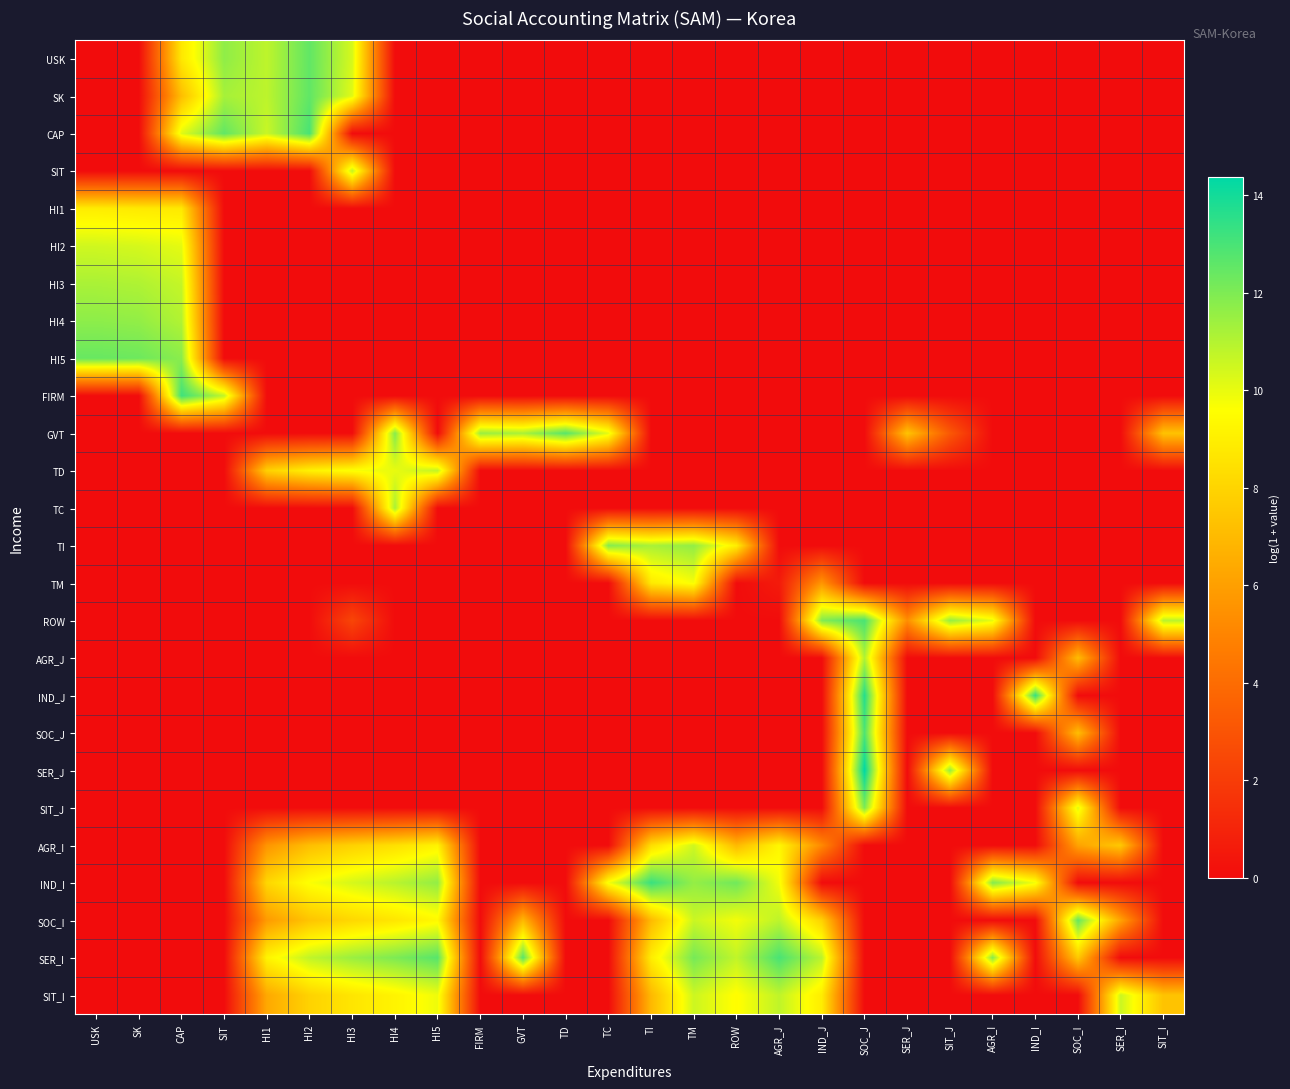

Reading right to left, list all the values displayed in this chart.

USK: SIT_I=0.0	SER_I=0.0	SOC_I=0.0	IND_I=0.0	AGR_I=0.0	SIT_J=0.0	SER_J=0.0	SOC_J=0.0	IND_J=0.0	AGR_J=0.0	ROW=0.0	TM=0.0	TI=0.0	TC=0.0	TD=0.0	GVT=0.0	FIRM=0.0	HI5=0.0	HI4=0.0	HI3=10.4	HI2=12.5	HI1=10.8	SIT=11.7	CAP=8.7	SK=0.0	USK=0.0
SK: SIT_I=0.0	SER_I=0.0	SOC_I=0.0	IND_I=0.0	AGR_I=0.0	SIT_J=0.0	SER_J=0.0	SOC_J=0.0	IND_J=0.0	AGR_J=0.0	ROW=0.0	TM=0.0	TI=0.0	TC=0.0	TD=0.0	GVT=0.0	FIRM=0.0	HI5=0.0	HI4=0.0	HI3=10.1	HI2=12.5	HI1=10.8	SIT=11.2	CAP=7.2	SK=0.0	USK=0.0
CAP: SIT_I=0.0	SER_I=0.0	SOC_I=0.0	IND_I=0.0	AGR_I=0.0	SIT_J=0.0	SER_J=0.0	SOC_J=0.0	IND_J=0.0	AGR_J=0.0	ROW=0.0	TM=0.0	TI=0.0	TC=0.0	TD=0.0	GVT=0.0	FIRM=0.0	HI5=0.0	HI4=0.0	HI3=0.0	HI2=13.0	HI1=10.6	SIT=12.5	CAP=10.2	SK=0.0	USK=0.0
SIT: SIT_I=0.0	SER_I=0.0	SOC_I=0.0	IND_I=0.0	AGR_I=0.0	SIT_J=0.0	SER_J=0.0	SOC_J=0.0	IND_J=0.0	AGR_J=0.0	ROW=0.0	TM=0.0	TI=0.0	TC=0.0	TD=0.0	GVT=0.0	FIRM=0.0	HI5=0.0	HI4=0.0	HI3=10.8	HI2=0.0	HI1=0.0	SIT=0.0	CAP=0.0	SK=0.0	USK=0.0
HI1: SIT_I=0.0	SER_I=0.0	SOC_I=0.0	IND_I=0.0	AGR_I=0.0	SIT_J=0.0	SER_J=0.0	SOC_J=0.0	IND_J=0.0	AGR_J=0.0	ROW=0.0	TM=0.0	TI=0.0	TC=0.0	TD=0.0	GVT=0.0	FIRM=0.0	HI5=0.0	HI4=0.0	HI3=0.0	HI2=0.0	HI1=0.0	SIT=0.0	CAP=8.8	SK=8.8	USK=8.9
HI2: SIT_I=0.0	SER_I=0.0	SOC_I=0.0	IND_I=0.0	AGR_I=0.0	SIT_J=0.0	SER_J=0.0	SOC_J=0.0	IND_J=0.0	AGR_J=0.0	ROW=0.0	TM=0.0	TI=0.0	TC=0.0	TD=0.0	GVT=0.0	FIRM=0.0	HI5=0.0	HI4=0.0	HI3=0.0	HI2=0.0	HI1=0.0	SIT=0.0	CAP=10.1	SK=10.4	USK=10.5
HI3: SIT_I=0.0	SER_I=0.0	SOC_I=0.0	IND_I=0.0	AGR_I=0.0	SIT_J=0.0	SER_J=0.0	SOC_J=0.0	IND_J=0.0	AGR_J=0.0	ROW=0.0	TM=0.0	TI=0.0	TC=0.0	TD=0.0	GVT=0.0	FIRM=0.0	HI5=0.0	HI4=0.0	HI3=0.0	HI2=0.0	HI1=0.0	SIT=0.0	CAP=10.7	SK=11.1	USK=11.2
HI4: SIT_I=0.0	SER_I=0.0	SOC_I=0.0	IND_I=0.0	AGR_I=0.0	SIT_J=0.0	SER_J=0.0	SOC_J=0.0	IND_J=0.0	AGR_J=0.0	ROW=0.0	TM=0.0	TI=0.0	TC=0.0	TD=0.0	GVT=0.0	FIRM=0.0	HI5=0.0	HI4=0.0	HI3=0.0	HI2=0.0	HI1=0.0	SIT=0.0	CAP=11.0	SK=11.6	USK=11.7
HI5: SIT_I=0.0	SER_I=0.0	SOC_I=0.0	IND_I=0.0	AGR_I=0.0	SIT_J=0.0	SER_J=0.0	SOC_J=0.0	IND_J=0.0	AGR_J=0.0	ROW=0.0	TM=0.0	TI=0.0	TC=0.0	TD=0.0	GVT=0.0	FIRM=0.0	HI5=0.0	HI4=0.0	HI3=0.0	HI2=0.0	HI1=0.0	SIT=0.0	CAP=11.8	SK=12.3	USK=12.4
FIRM: SIT_I=0.0	SER_I=0.0	SOC_I=0.0	IND_I=0.0	AGR_I=0.0	SIT_J=0.0	SER_J=0.0	SOC_J=0.0	IND_J=0.0	AGR_J=0.0	ROW=0.0	TM=0.0	TI=0.0	TC=0.0	TD=0.0	GVT=0.0	FIRM=0.0	HI5=0.0	HI4=0.0	HI3=0.0	HI2=0.0	HI1=0.0	SIT=10.8	CAP=13.2	SK=0.0	USK=0.0
GVT: SIT_I=7.3	SER_I=0.0	SOC_I=0.0	IND_I=0.0	AGR_I=0.0	SIT_J=3.2	SER_J=7.4	SOC_J=0.0	IND_J=0.0	AGR_J=0.0	ROW=0.0	TM=0.0	TI=0.0	TC=10.1	TD=12.7	GVT=11.2	FIRM=11.5	HI5=0.0	HI4=11.8	HI3=0.0	HI2=0.0	HI1=0.0	SIT=0.0	CAP=0.0	SK=0.0	USK=0.0
TD: SIT_I=0.0	SER_I=0.0	SOC_I=0.0	IND_I=0.0	AGR_I=0.0	SIT_J=0.0	SER_J=0.0	SOC_J=0.0	IND_J=0.0	AGR_J=0.0	ROW=0.0	TM=0.0	TI=0.0	TC=0.0	TD=0.0	GVT=0.0	FIRM=0.0	HI5=10.7	HI4=10.0	HI3=9.7	HI2=9.1	HI1=7.8	SIT=0.0	CAP=0.0	SK=0.0	USK=0.0
TC: SIT_I=0.0	SER_I=0.0	SOC_I=0.0	IND_I=0.0	AGR_I=0.0	SIT_J=0.0	SER_J=0.0	SOC_J=0.0	IND_J=0.0	AGR_J=0.0	ROW=0.0	TM=0.0	TI=0.0	TC=0.0	TD=0.0	GVT=0.0	FIRM=0.0	HI5=0.0	HI4=11.2	HI3=0.0	HI2=0.0	HI1=0.0	SIT=0.0	CAP=0.0	SK=0.0	USK=0.0
TI: SIT_I=0.0	SER_I=0.0	SOC_I=0.0	IND_I=0.0	AGR_I=0.0	SIT_J=0.0	SER_J=0.0	SOC_J=0.0	IND_J=0.0	AGR_J=0.0	ROW=9.0	TM=11.6	TI=11.2	TC=11.8	TD=0.0	GVT=0.0	FIRM=0.0	HI5=0.0	HI4=0.0	HI3=0.0	HI2=0.0	HI1=0.0	SIT=0.0	CAP=0.0	SK=0.0	USK=0.0
TM: SIT_I=0.0	SER_I=0.0	SOC_I=0.0	IND_I=0.0	AGR_I=0.0	SIT_J=0.0	SER_J=0.0	SOC_J=0.0	IND_J=5.7	AGR_J=0.6	ROW=0.0	TM=9.7	TI=8.8	TC=0.0	TD=0.0	GVT=0.0	FIRM=0.0	HI5=0.0	HI4=0.0	HI3=0.0	HI2=0.0	HI1=0.0	SIT=0.0	CAP=0.0	SK=0.0	USK=0.0
ROW: SIT_I=10.9	SER_I=0.0	SOC_I=0.0	IND_I=0.0	AGR_I=10.0	SIT_J=11.6	SER_J=5.4	SOC_J=13.0	IND_J=11.9	AGR_J=0.0	ROW=0.0	TM=0.0	TI=0.0	TC=0.0	TD=0.0	GVT=0.0	FIRM=0.0	HI5=0.0	HI4=0.0	HI3=2.4	HI2=0.0	HI1=0.0	SIT=0.0	CAP=0.0	SK=0.0	USK=0.0
AGR_J: SIT_I=0.0	SER_I=0.0	SOC_I=7.1	IND_I=0.0	AGR_I=0.0	SIT_J=0.0	SER_J=0.0	SOC_J=11.0	IND_J=0.0	AGR_J=0.0	ROW=0.0	TM=0.0	TI=0.0	TC=0.0	TD=0.0	GVT=0.0	FIRM=0.0	HI5=0.0	HI4=0.0	HI3=0.0	HI2=0.0	HI1=0.0	SIT=0.0	CAP=0.0	SK=0.0	USK=0.0
IND_J: SIT_I=0.0	SER_I=0.0	SOC_I=0.0	IND_I=13.3	AGR_I=0.0	SIT_J=0.0	SER_J=0.0	SOC_J=13.7	IND_J=0.0	AGR_J=0.0	ROW=0.0	TM=0.0	TI=0.0	TC=0.0	TD=0.0	GVT=0.0	FIRM=0.0	HI5=0.0	HI4=0.0	HI3=0.0	HI2=0.0	HI1=0.0	SIT=0.0	CAP=0.0	SK=0.0	USK=0.0
SOC_J: SIT_I=0.0	SER_I=0.0	SOC_I=7.2	IND_I=0.0	AGR_I=0.0	SIT_J=0.0	SER_J=0.0	SOC_J=12.9	IND_J=0.0	AGR_J=0.0	ROW=0.0	TM=0.0	TI=0.0	TC=0.0	TD=0.0	GVT=0.0	FIRM=0.0	HI5=0.0	HI4=0.0	HI3=0.0	HI2=0.0	HI1=0.0	SIT=0.0	CAP=0.0	SK=0.0	USK=0.0
SER_J: SIT_I=0.0	SER_I=0.0	SOC_I=0.0	IND_I=0.0	AGR_I=0.0	SIT_J=11.6	SER_J=0.0	SOC_J=14.4	IND_J=0.0	AGR_J=0.0	ROW=0.0	TM=0.0	TI=0.0	TC=0.0	TD=0.0	GVT=0.0	FIRM=0.0	HI5=0.0	HI4=0.0	HI3=0.0	HI2=0.0	HI1=0.0	SIT=0.0	CAP=0.0	SK=0.0	USK=0.0
SIT_J: SIT_I=0.0	SER_I=0.0	SOC_I=10.1	IND_I=0.0	AGR_I=0.0	SIT_J=0.0	SER_J=0.0	SOC_J=12.0	IND_J=0.0	AGR_J=0.0	ROW=0.0	TM=0.0	TI=0.0	TC=0.0	TD=0.0	GVT=0.0	FIRM=0.0	HI5=0.0	HI4=0.0	HI3=0.0	HI2=0.0	HI1=0.0	SIT=0.0	CAP=0.0	SK=0.0	USK=0.0
AGR_I: SIT_I=0.0	SER_I=7.6	SOC_I=6.1	IND_I=0.0	AGR_I=0.0	SIT_J=0.0	SER_J=0.0	SOC_J=0.0	IND_J=5.2	AGR_J=9.3	ROW=7.0	TM=10.5	TI=8.3	TC=0.0	TD=0.0	GVT=0.0	FIRM=0.0	HI5=9.1	HI4=8.4	HI3=7.9	HI2=7.2	HI1=5.6	SIT=0.0	CAP=0.0	SK=0.0	USK=0.0
IND_I: SIT_I=0.0	SER_I=0.0	SOC_I=0.0	IND_I=9.8	AGR_I=11.9	SIT_J=0.0	SER_J=0.0	SOC_J=0.0	IND_J=0.0	AGR_J=9.8	ROW=12.2	TM=11.6	TI=13.3	TC=9.8	TD=0.0	GVT=0.0	FIRM=0.0	HI5=11.6	HI4=10.9	HI3=10.4	HI2=9.7	HI1=8.1	SIT=0.0	CAP=0.0	SK=0.0	USK=0.0
SOC_I: SIT_I=0.0	SER_I=6.1	SOC_I=12.5	IND_I=0.0	AGR_I=0.0	SIT_J=0.0	SER_J=0.0	SOC_J=0.0	IND_J=7.9	AGR_J=10.8	ROW=9.8	TM=10.6	TI=7.0	TC=0.0	TD=0.0	GVT=6.9	FIRM=0.0	HI5=9.4	HI4=8.7	HI3=8.1	HI2=7.4	HI1=5.8	SIT=0.0	CAP=0.0	SK=0.0	USK=0.0
SER_I: SIT_I=0.0	SER_I=0.0	SOC_I=7.6	IND_I=0.0	AGR_I=11.8	SIT_J=0.0	SER_J=0.0	SOC_J=0.0	IND_J=10.9	AGR_J=13.0	ROW=10.7	TM=12.1	TI=8.9	TC=0.0	TD=0.0	GVT=12.7	FIRM=0.0	HI5=12.7	HI4=12.0	HI3=11.5	HI2=10.8	HI1=9.2	SIT=0.0	CAP=0.0	SK=0.0	USK=0.0
SIT_I: SIT_I=7.3	SER_I=10.6	SOC_I=0.0	IND_I=0.0	AGR_I=0.0	SIT_J=0.0	SER_J=0.0	SOC_J=0.0	IND_J=8.9	AGR_J=10.8	ROW=9.5	TM=10.5	TI=7.0	TC=0.0	TD=0.0	GVT=0.0	FIRM=0.0	HI5=9.9	HI4=9.2	HI3=8.6	HI2=7.9	HI1=6.4	SIT=0.0	CAP=0.0	SK=0.0	USK=0.0